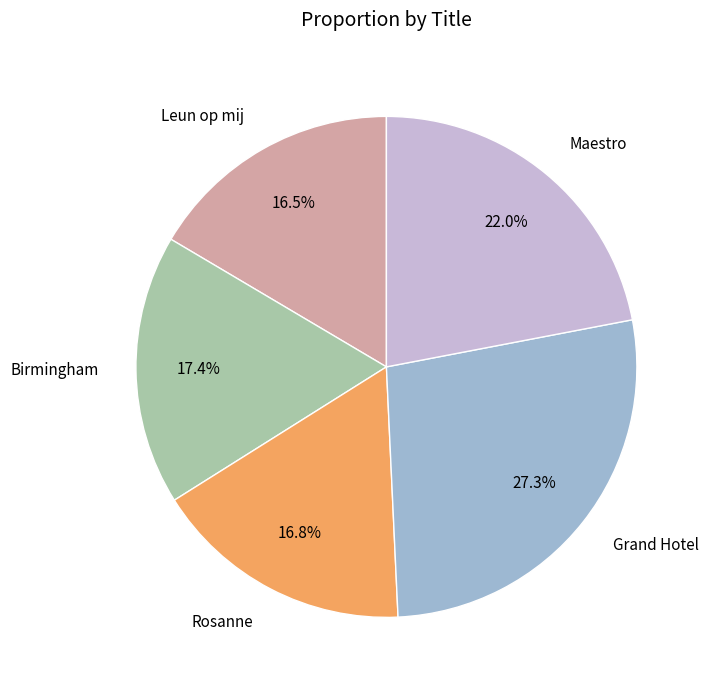

What percentage do Birmingham and Maestro together represent?

39.4%